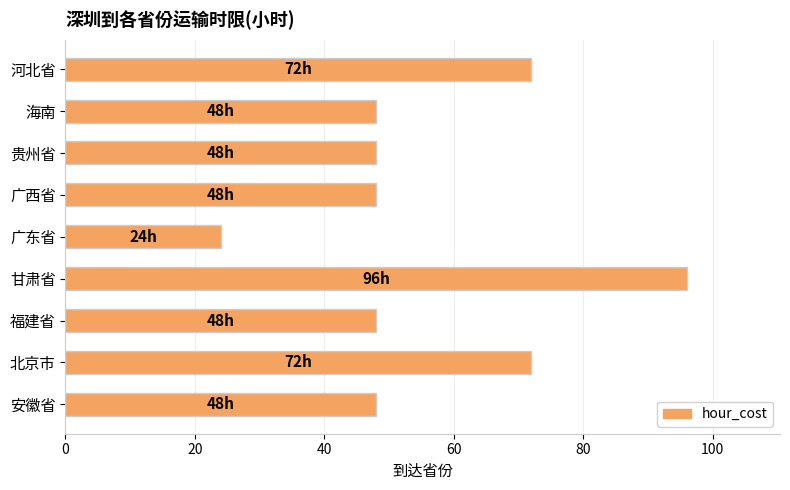

Which has a higher value, 河北省 or 广西省?

河北省